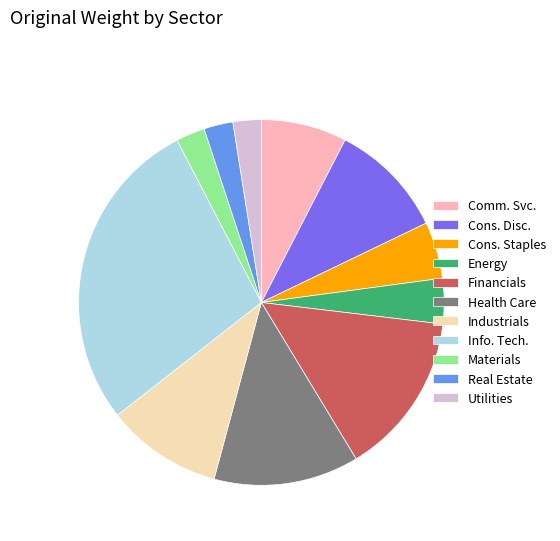

Approximately how many times larger is the value at Info. Tech. compared to Health Care?

2.2